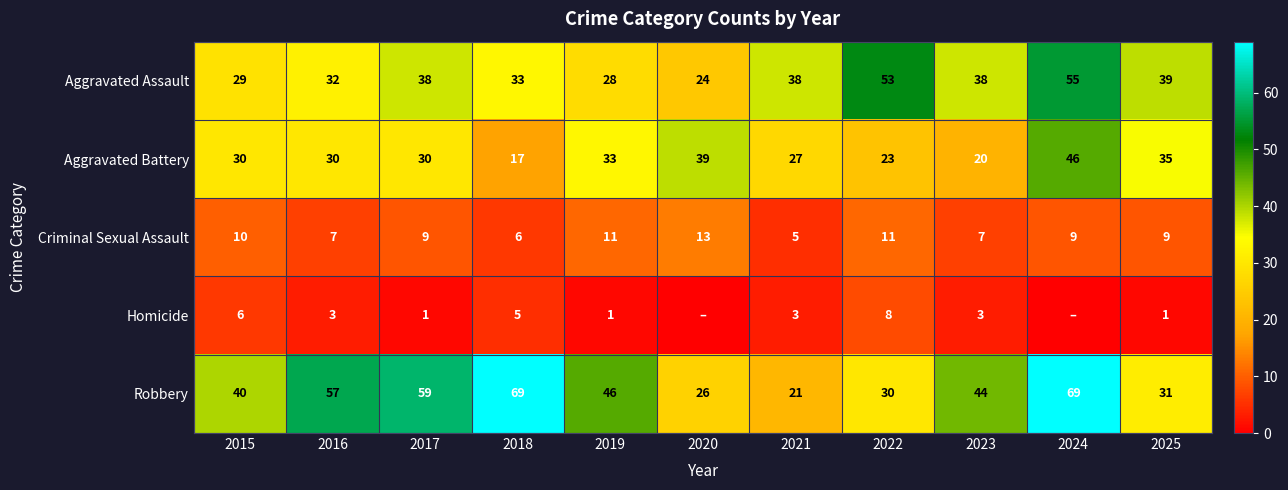

Which category has the highest value in the Homicide series?

2022